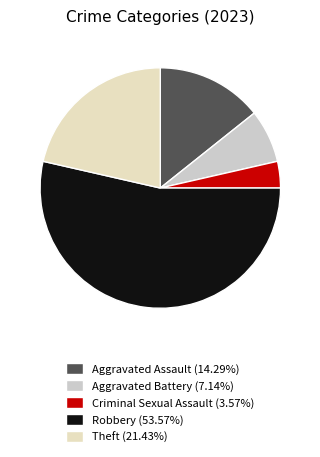

Rank the categories by value from lowest to highest.

Criminal Sexual Assault, Aggravated Battery, Aggravated Assault, Theft, Robbery